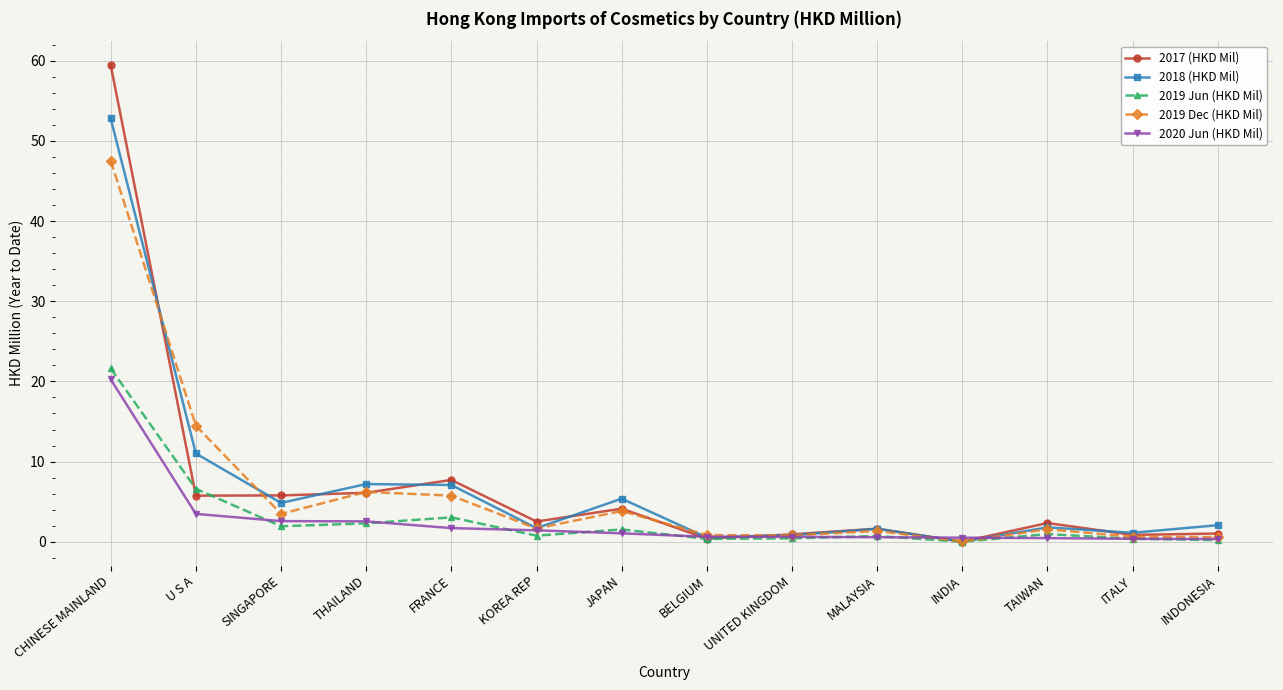

The 2018 (HKD Mil) series shows 2.1 at FRANCE. True or false?

False